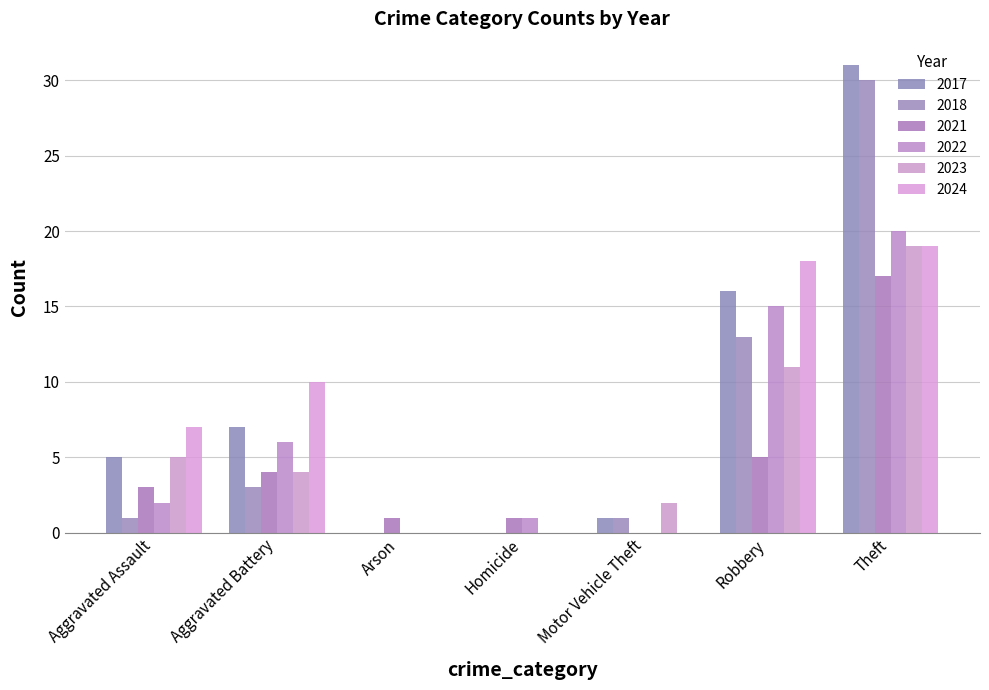

How many values in 2021 are above zero?

6